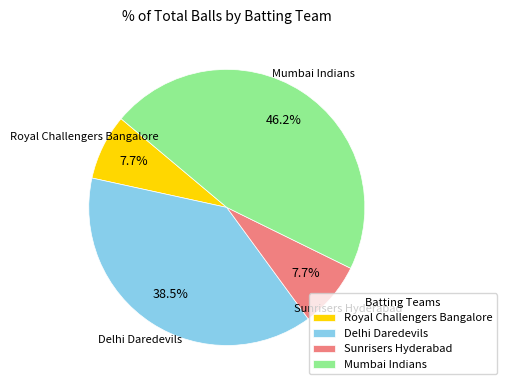

Does Sunrisers Hyderabad account for over 50% of the chart?

No